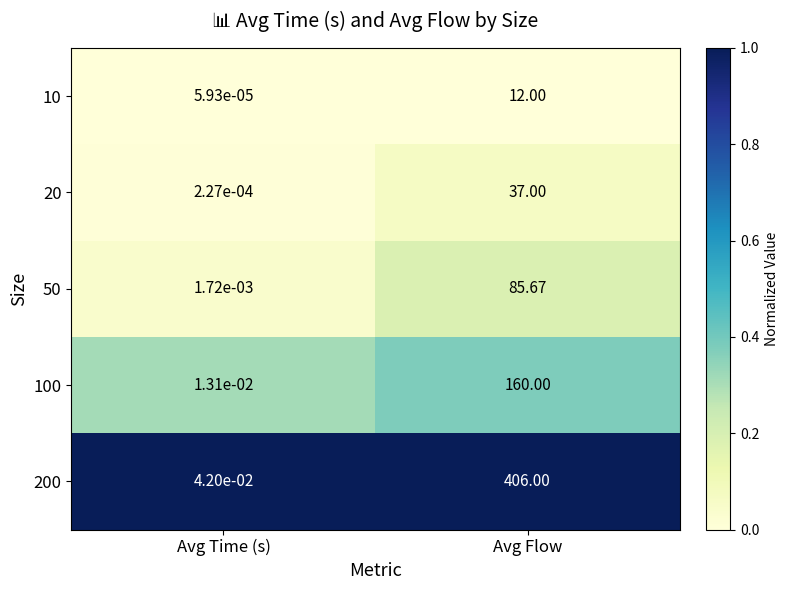

What is the greatest value displayed?

406.0